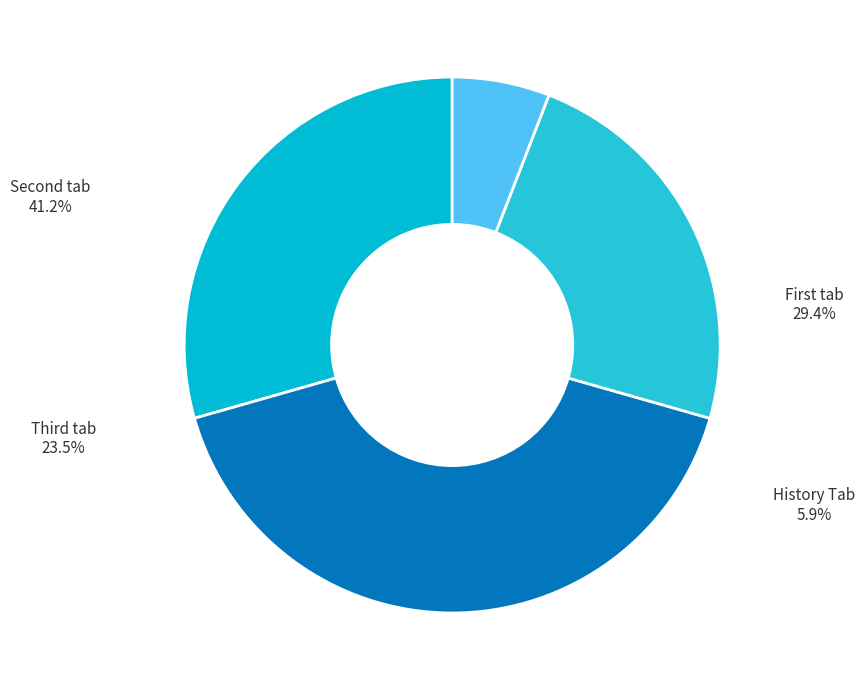

How many slices are in this pie chart?

4